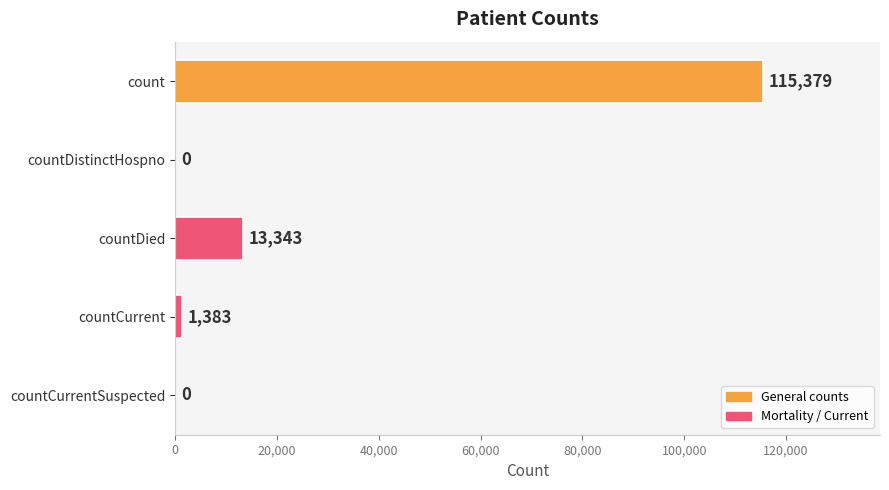

The value at countCurrentSuspected is 61667. True or false?

False